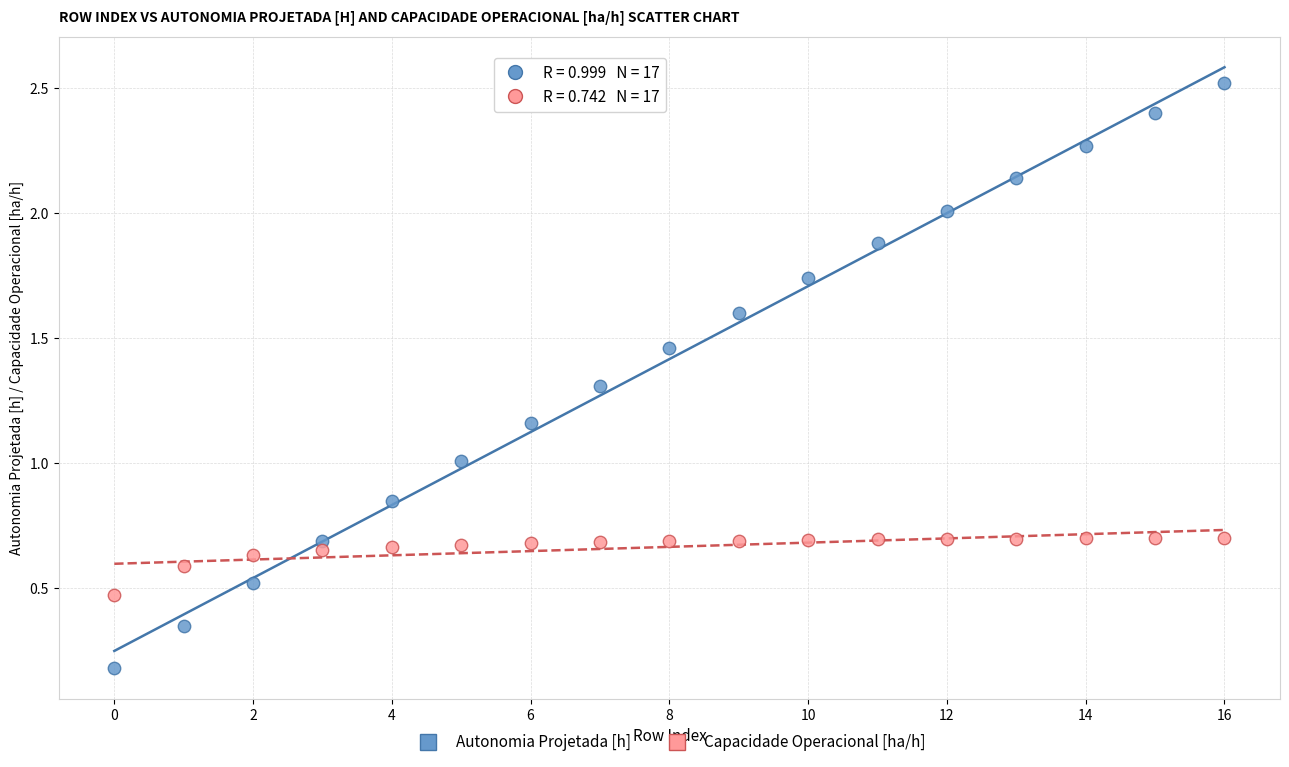

Which series contains the lowest Y value?

Autonomia Projetada [h]